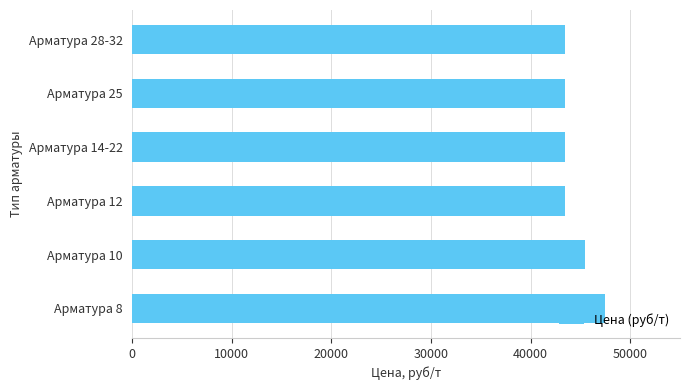

The value at Арматура 25 is 43500. True or false?

True